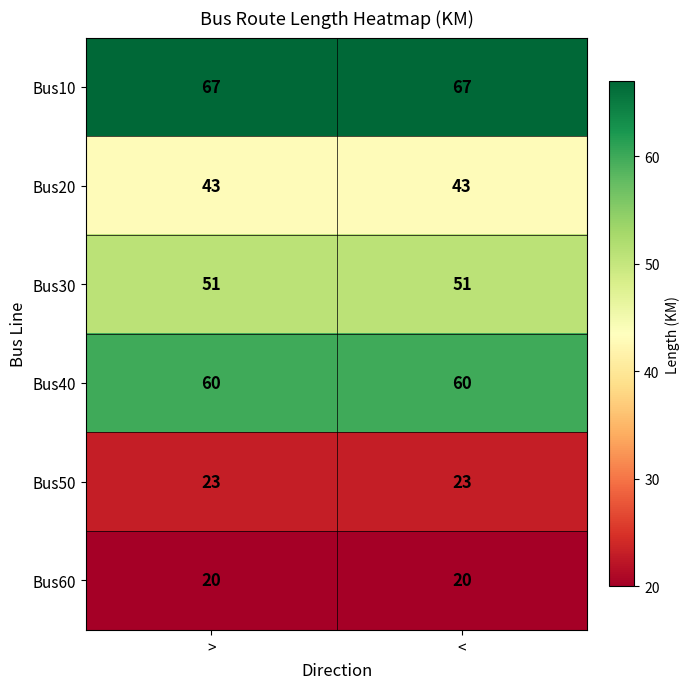

What is the sum of the Bus30 values at > and <?

102